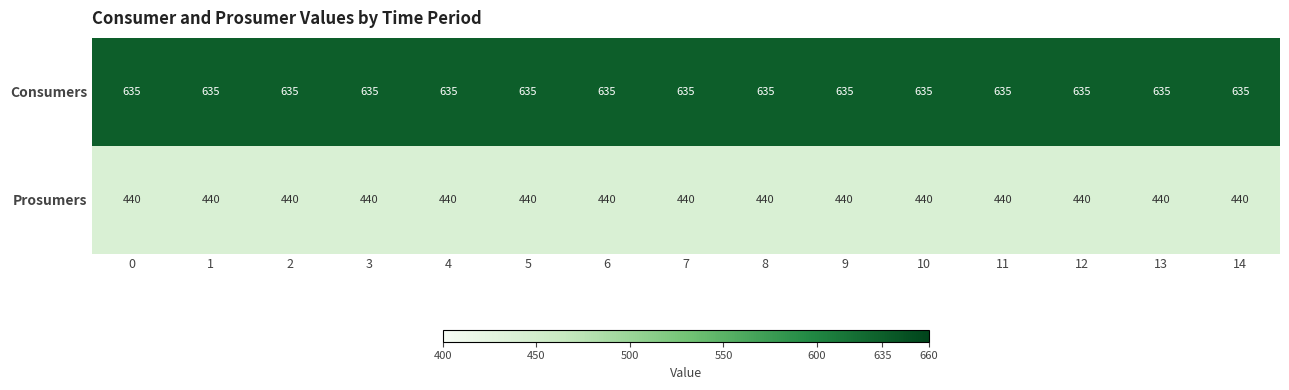

What is the difference between the highest and lowest values at 8?

195